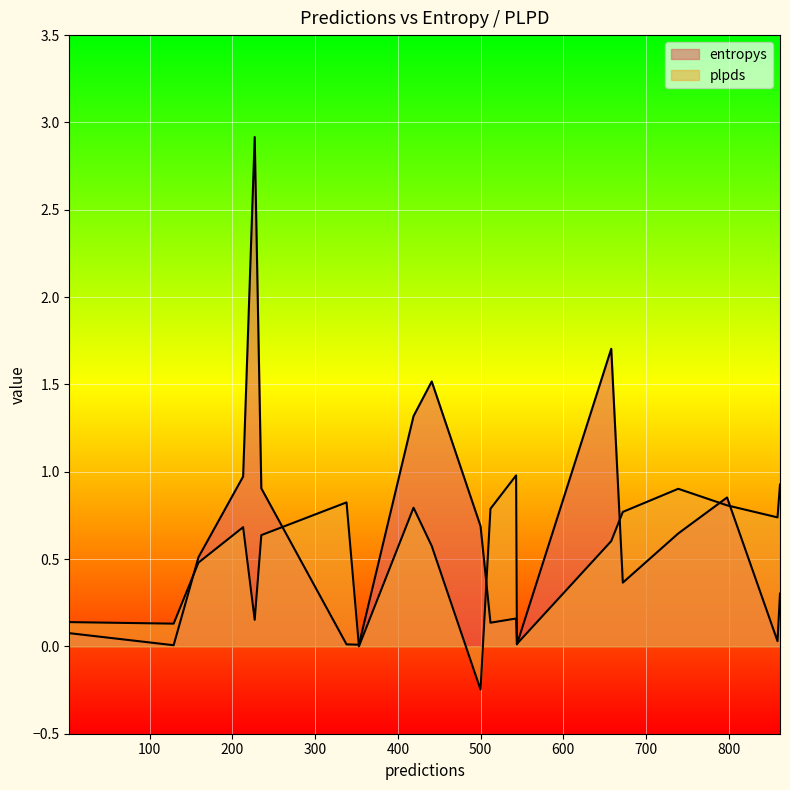

True or false: plpds has a value of 0.9 at 739.

True